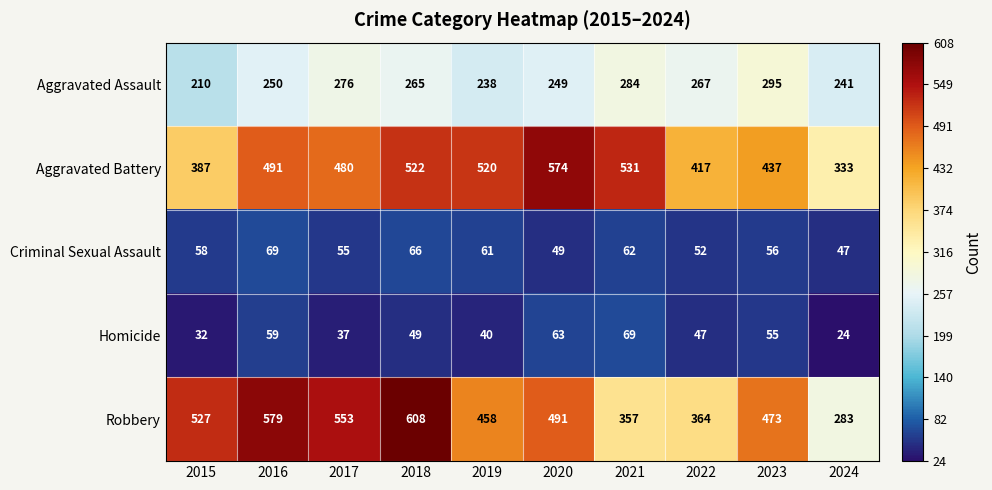

At which label is Criminal Sexual Assault closest to 58?

2015